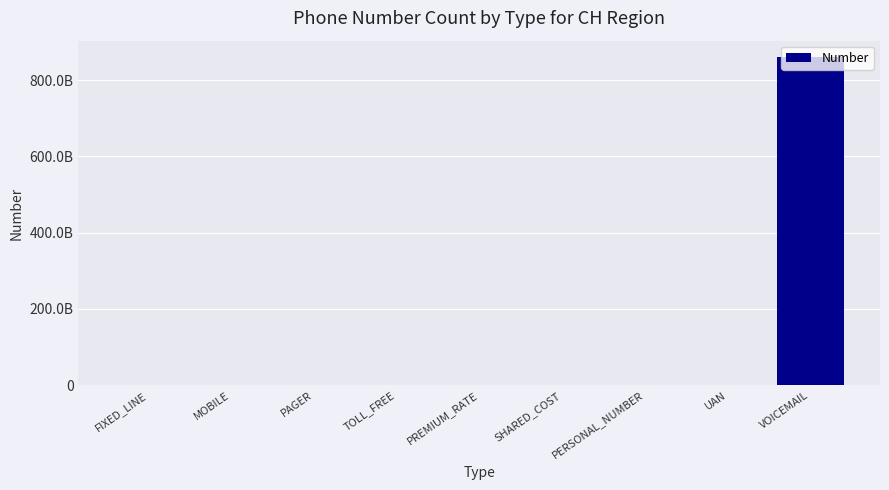

What is the greatest value displayed?

860123456789